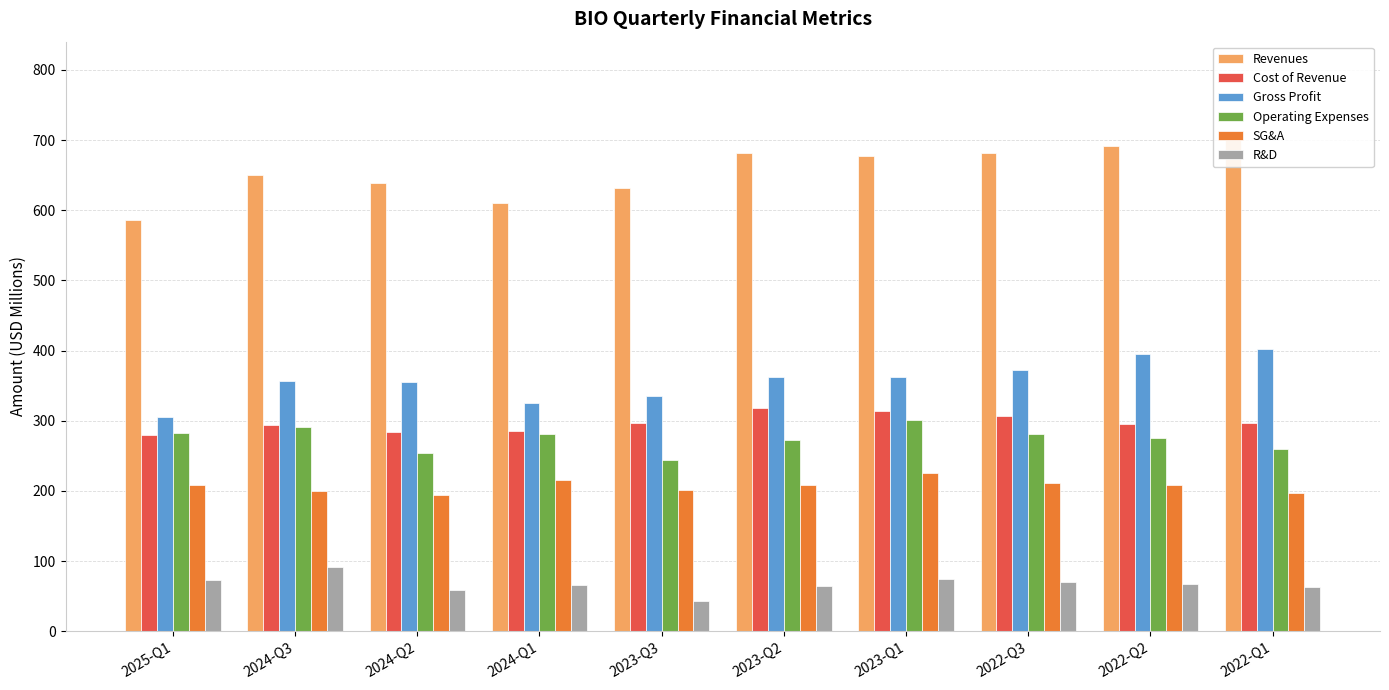

Rank the series at 2022-Q3 from highest to lowest value.

Revenues, Gross Profit, Cost of Revenue, Operating Expenses, SG&A, R&D